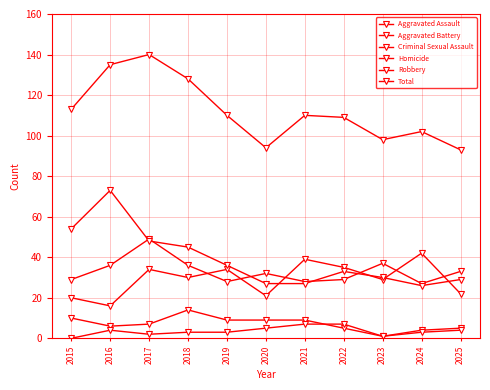

How many lines are shown in the chart?

6